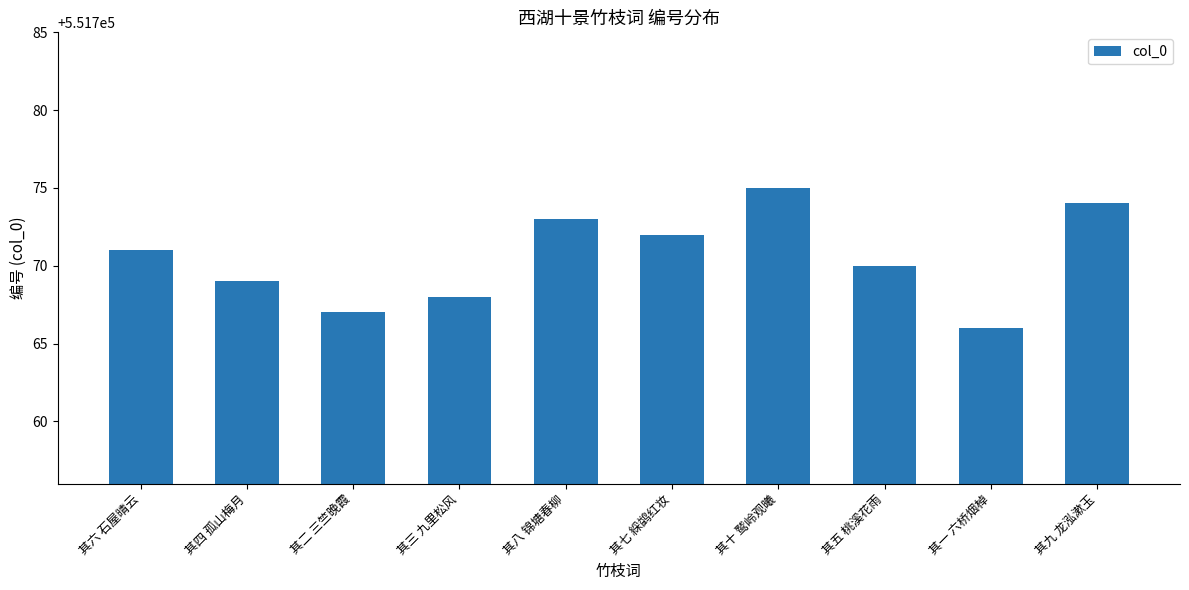

Reading left to right, list all the values displayed in this chart.

551771	551769	551767	551768	551773	551772	551775	551770	551766	551774